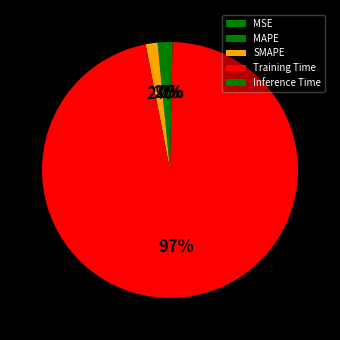

What is the total percentage of SMAPE and Training Time?

98.1%